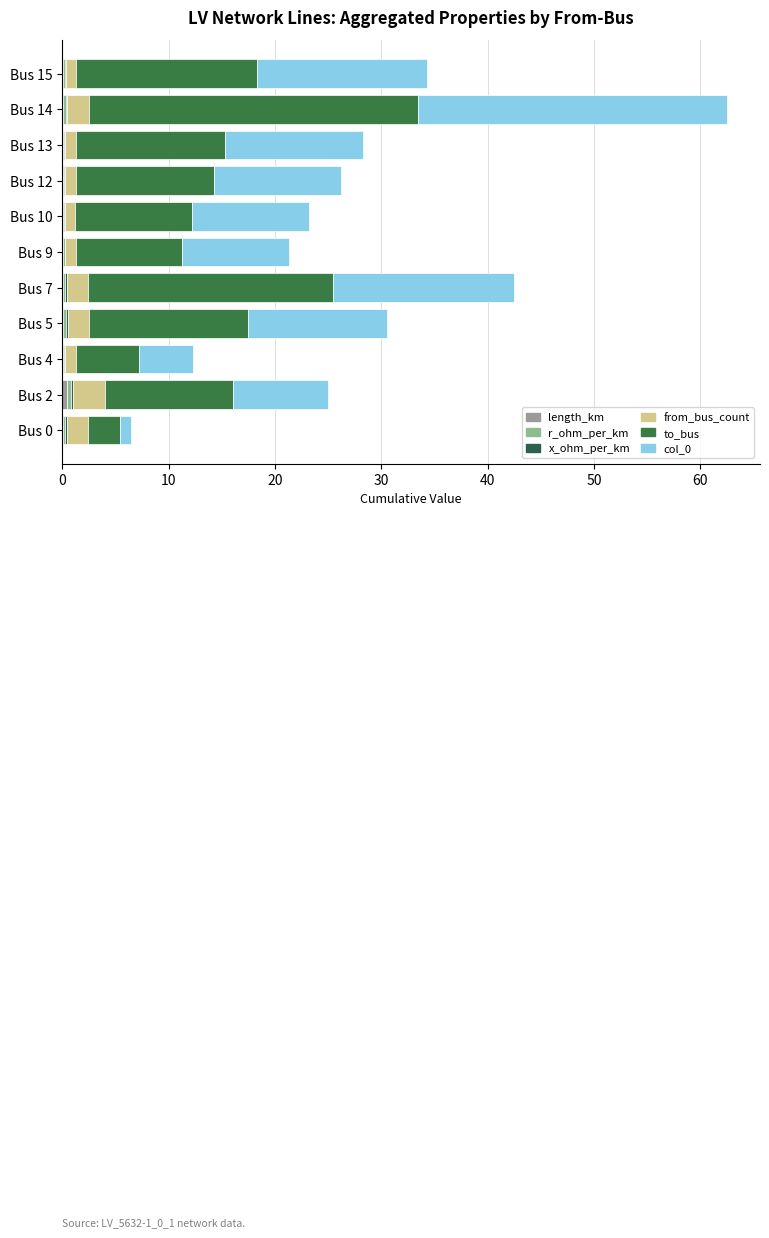

How many categories are shown in the chart?

11